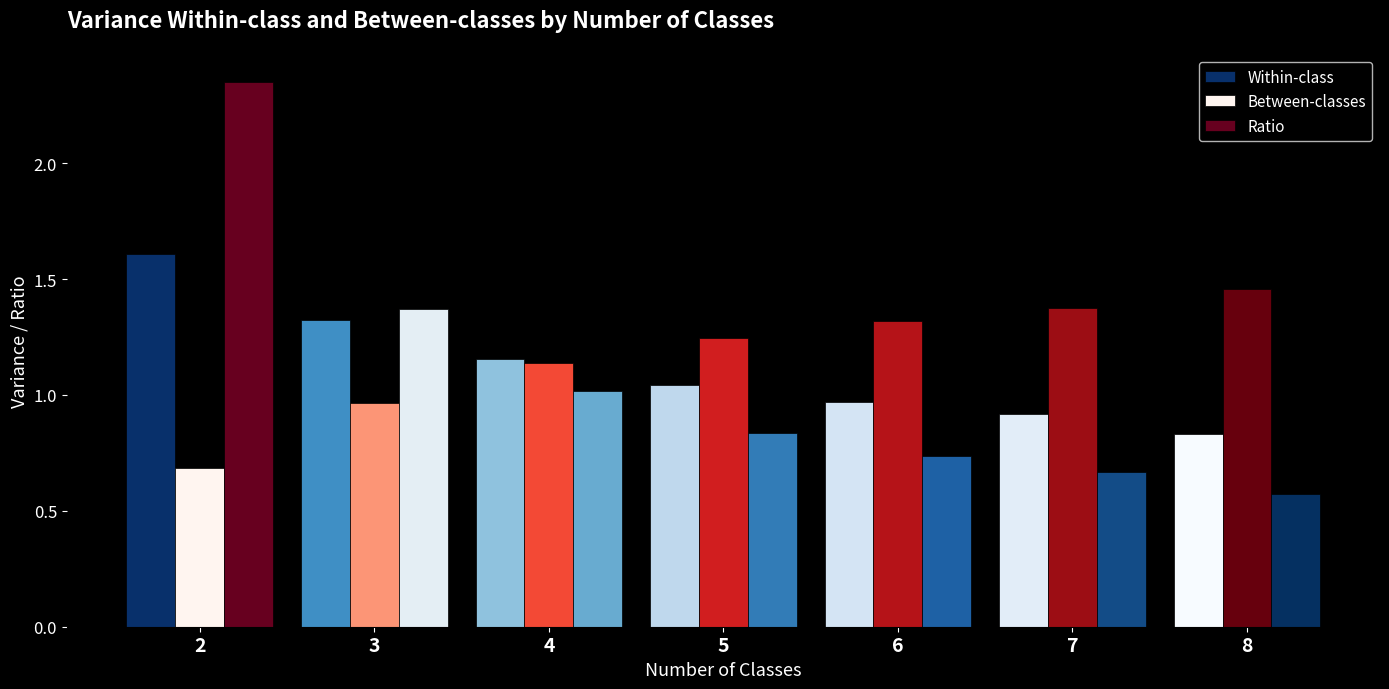

Where does the Between-classes series first go above 1?

4